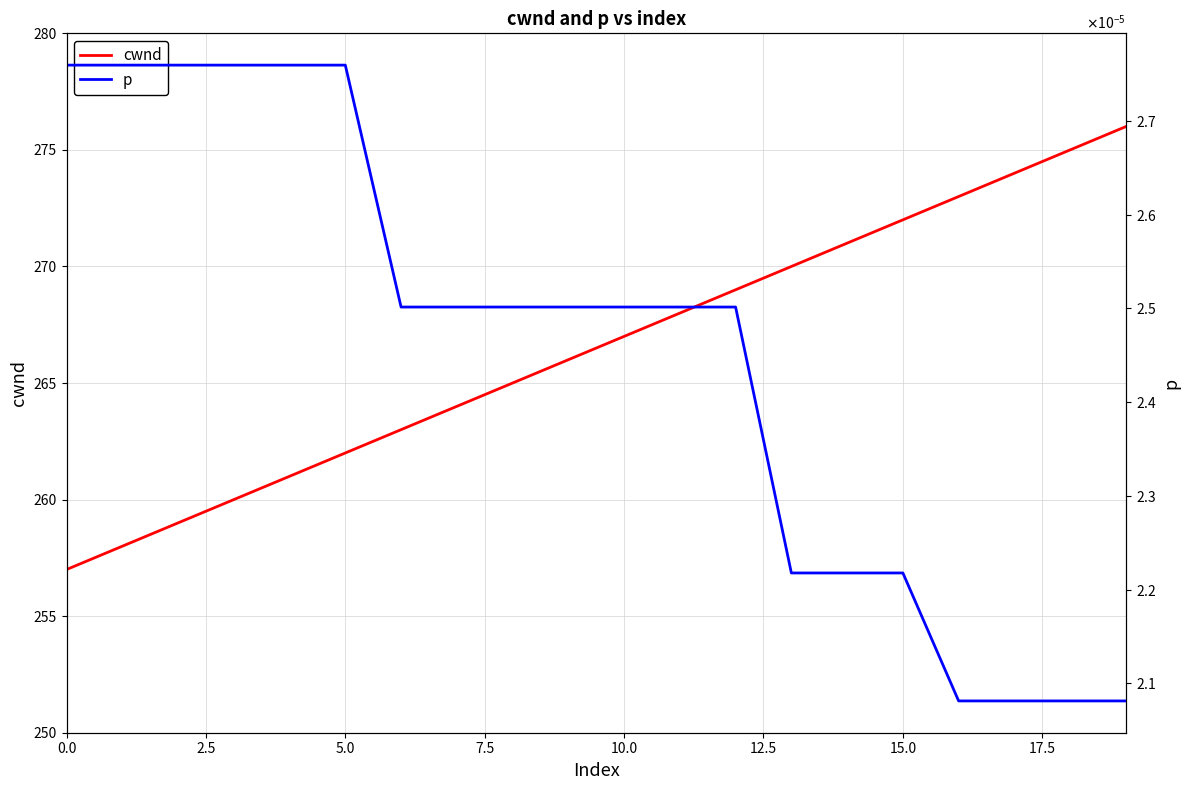

What is the highest value of the cwnd series?

276